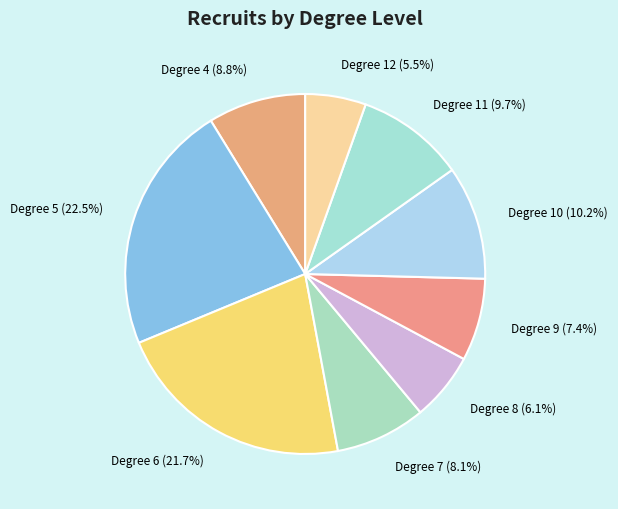

Combined, what portion of the pie is Degree 11 (9.7%) and Degree 6 (21.7%)?

31.4%